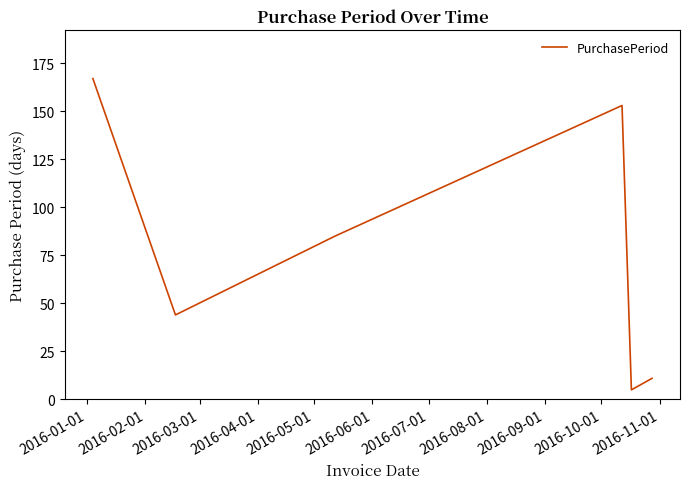

Does the chart have visible grid lines?

No